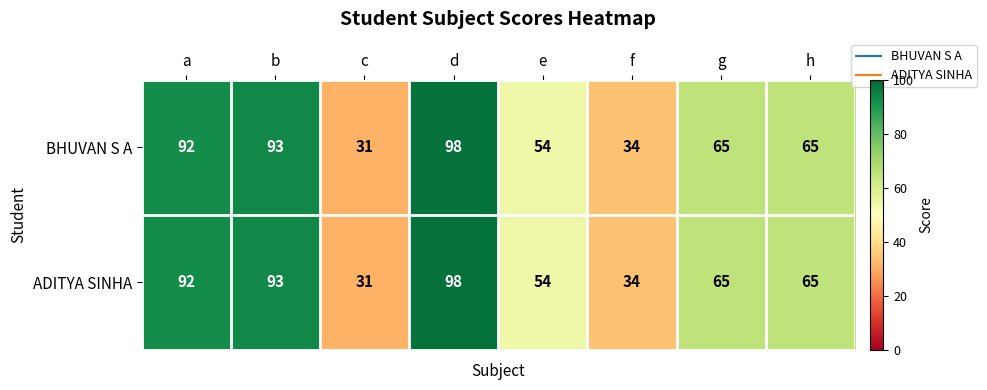

What is the sum of all ADITYA SINHA values?

532